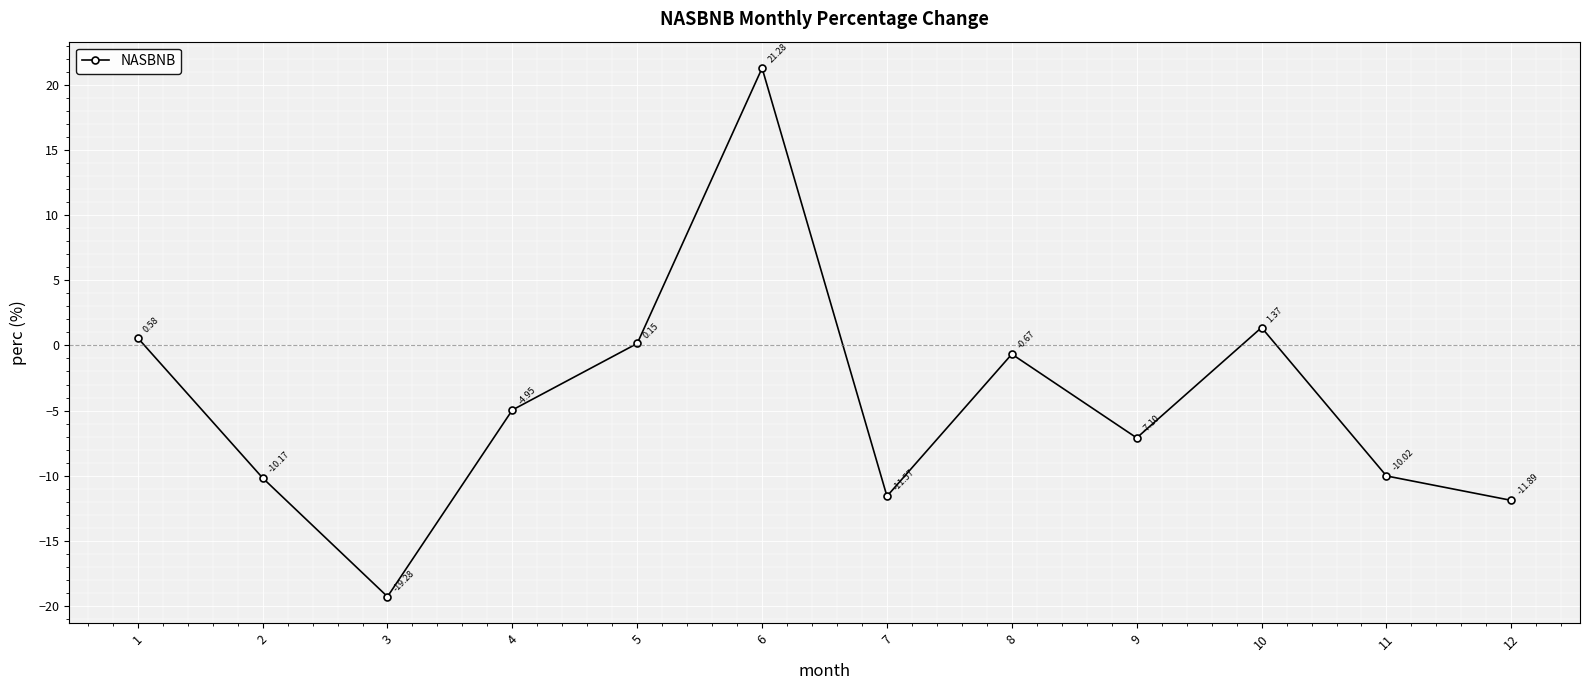

Count the number of data series in this chart.

1